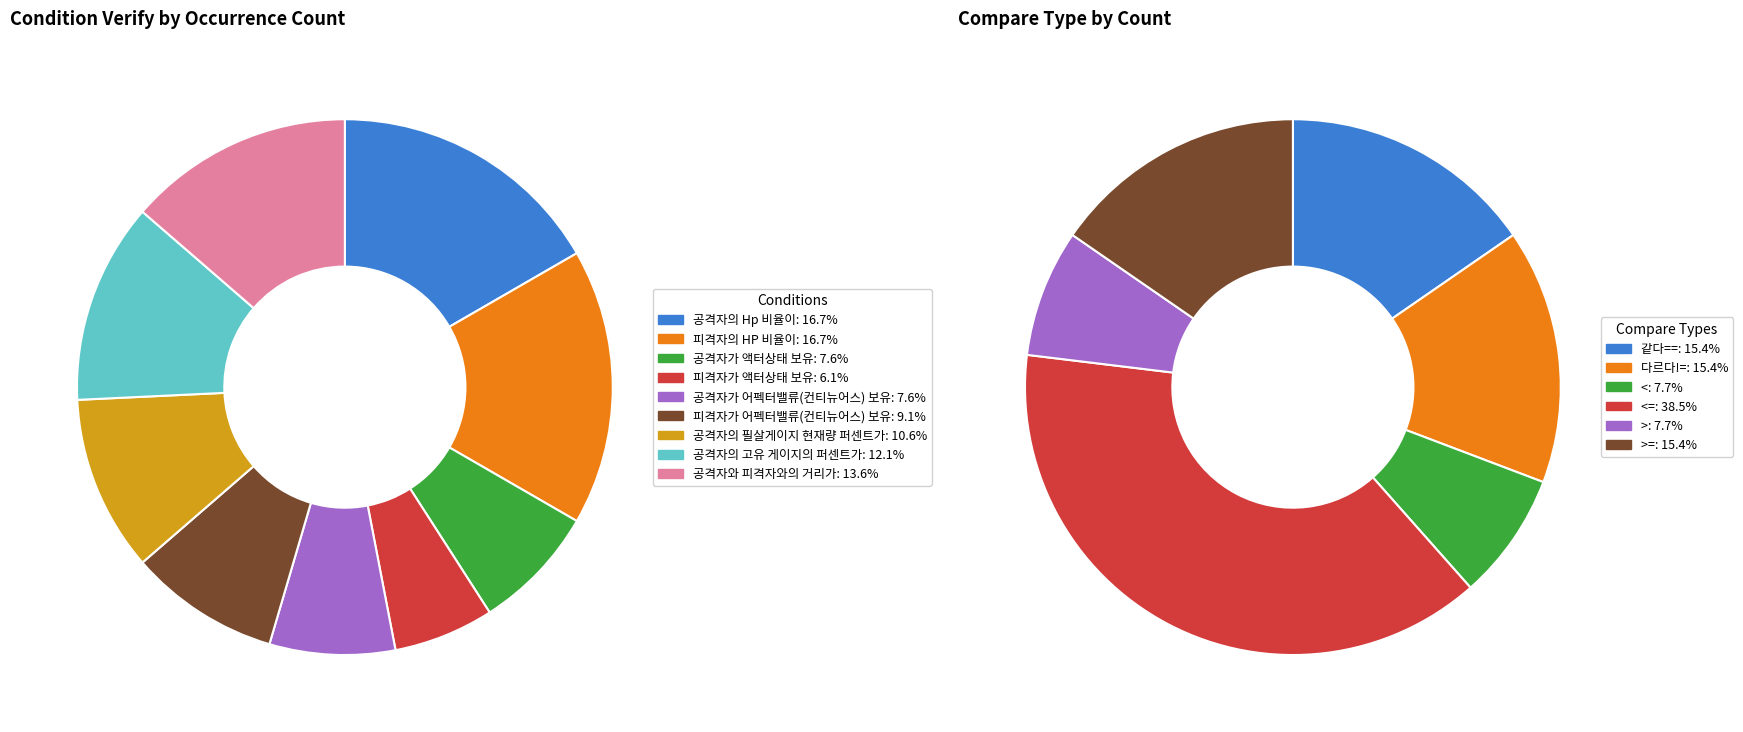

To the nearest percent, what is the difference between the largest and smallest slice percentages?

11%